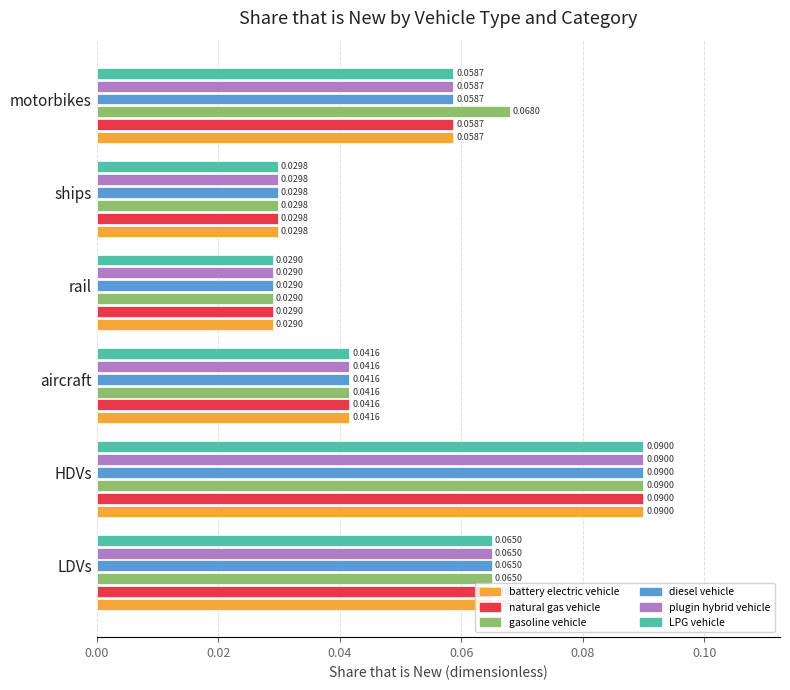

At which label is LPG vehicle closest to 0?

rail